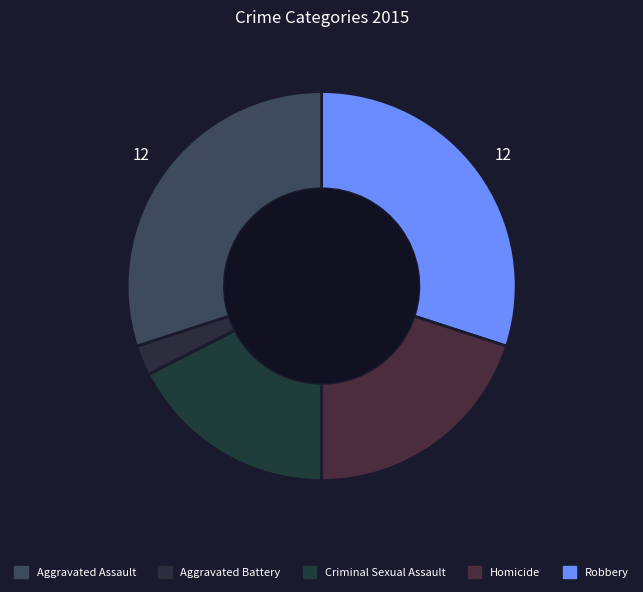

Is it true that Criminal Sexual Assault is 31% of the pie?

False